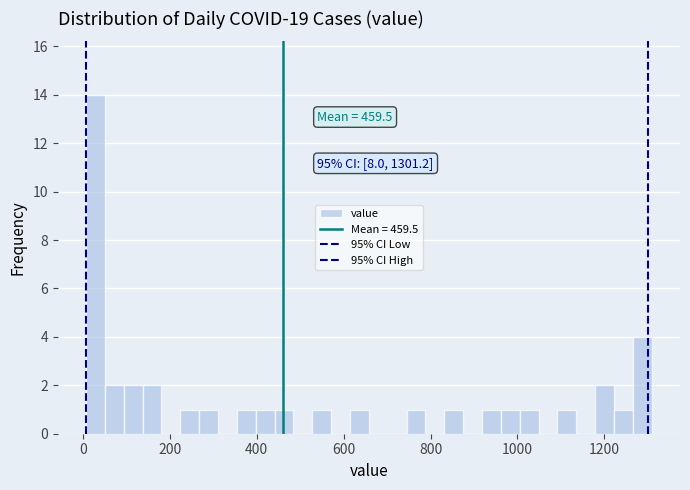

Around what value on the x-axis is the tallest bar? Give the approximate position of its centre, as read against the axis.

20